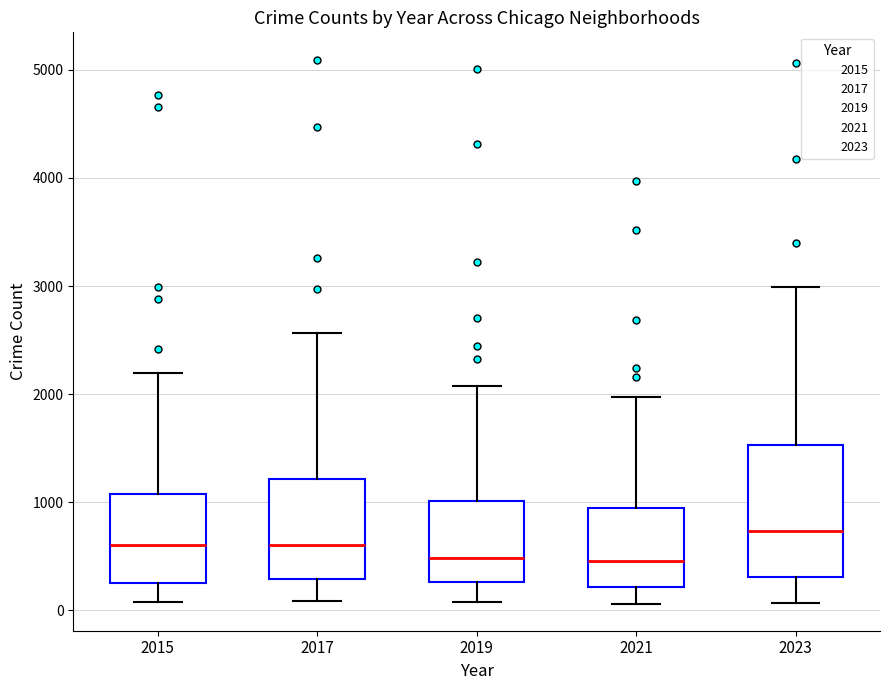

Reading left to right, transcribe this box plot: for each box, give where its median line is, the range the box spans, and where its two whiskers end, as read against the y-axis. The values are not printed on the chart, so give them approximately, as read against the axis.

2015: median 600, box 300 to 1100, whiskers 100 to 2200
2017: median 600, box 300 to 1200, whiskers 100 to 2600
2019: median 500, box 300 to 1000, whiskers 100 to 2100
2021: median 500, box 200 to 900, whiskers 100 to 2000
2023: median 700, box 300 to 1500, whiskers 100 to 3000